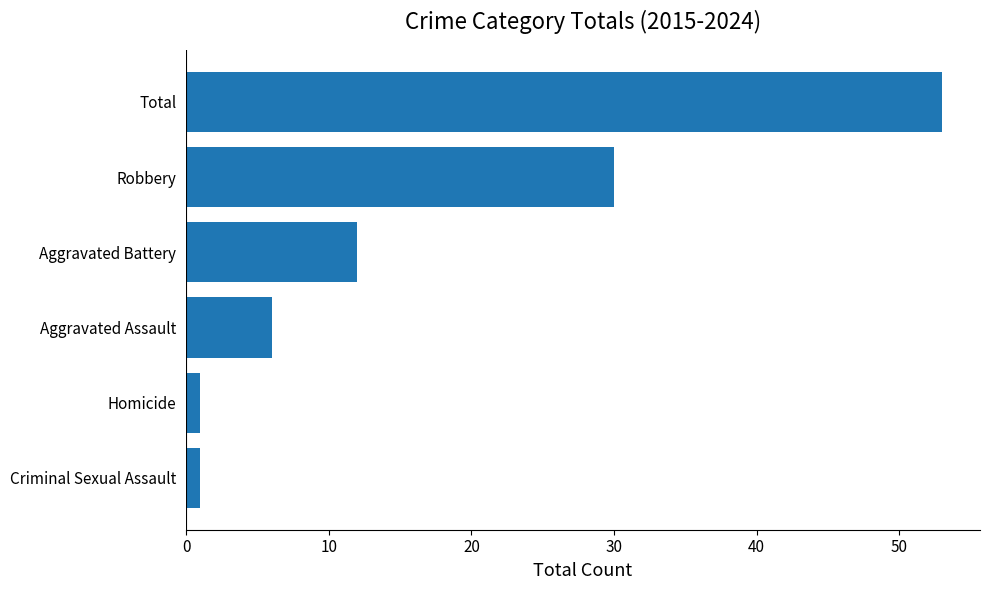

Where is the data nearest to the value 27?

Robbery